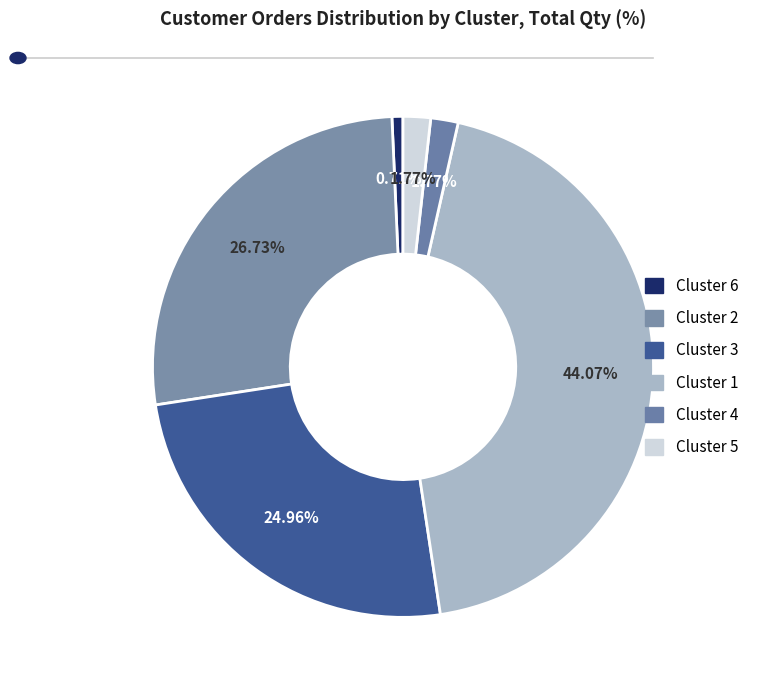

The Cluster 5 slice represents 1% of the pie. True or false?

False